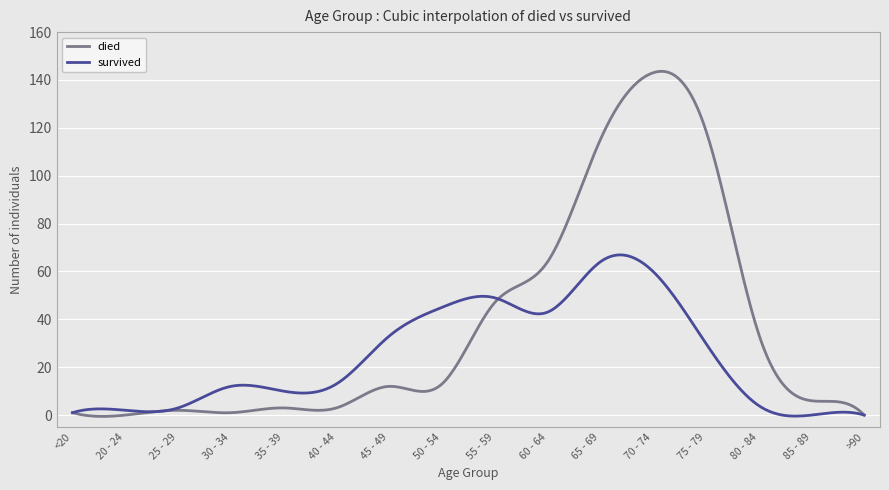

What is the maximum value shown in the chart?

143.6